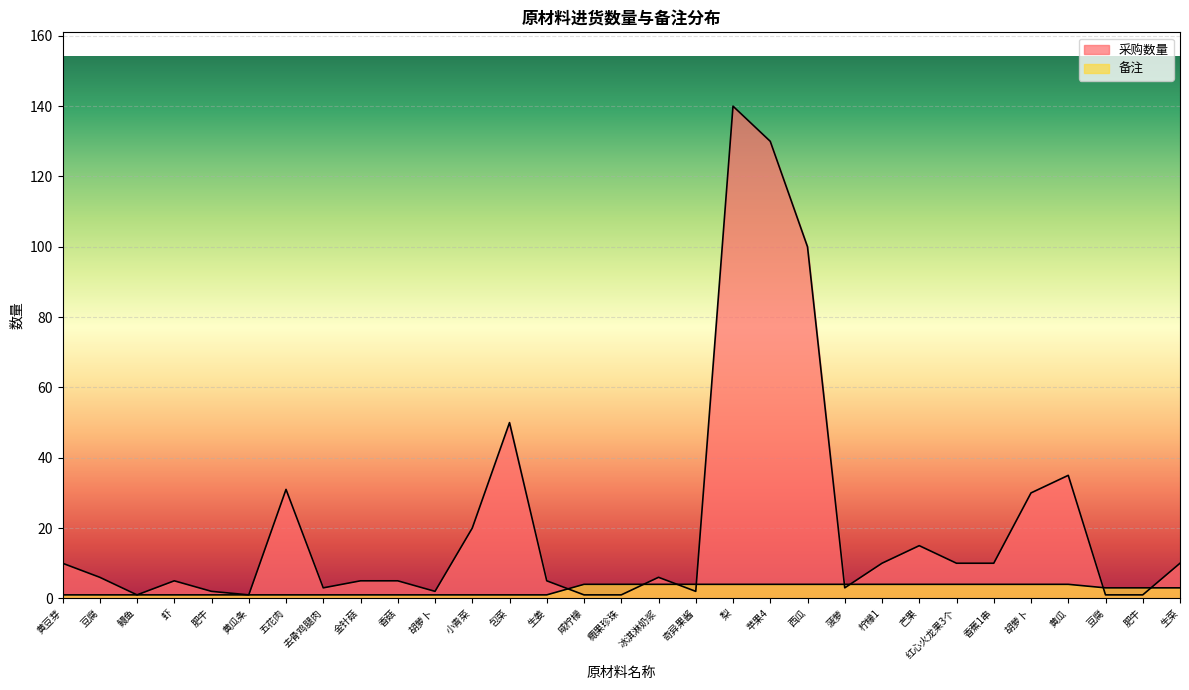

How many lines are shown in the chart?

2